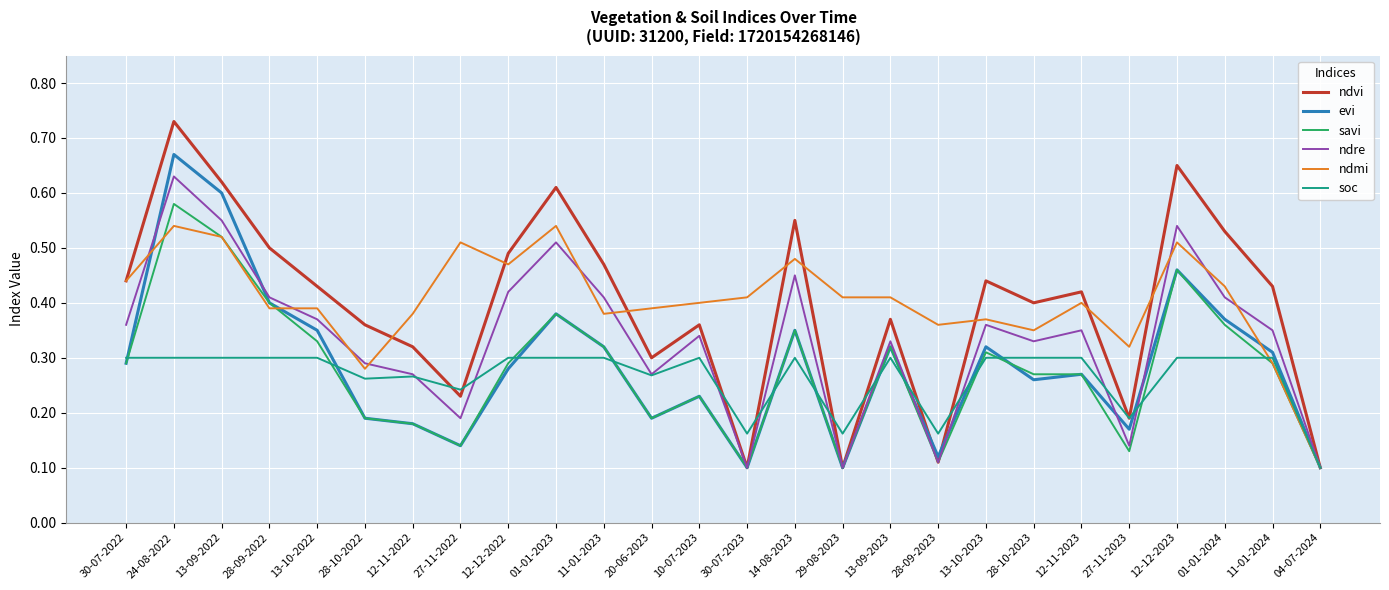

Rank the series by their maximum value, from highest to lowest.

ndvi, evi, ndre, savi, ndmi, soc